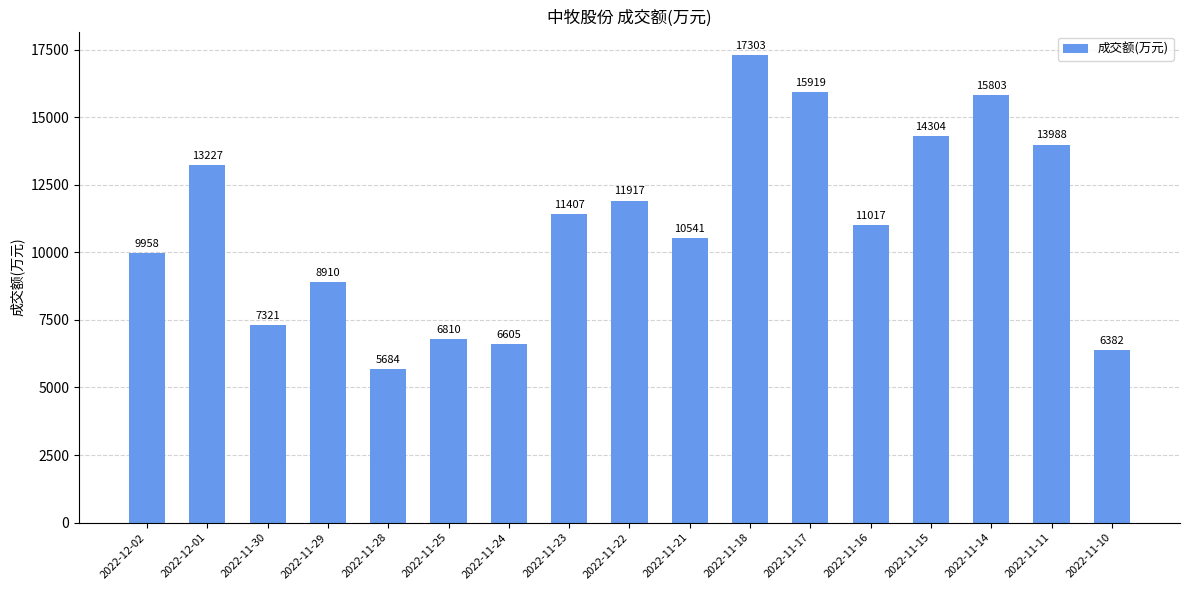

Reading right to left, list all the values displayed in this chart.

6382	13988	15803	14304	11017	15919	17303	10541	11917	11407	6605	6810	5684	8910	7321	13227	9958